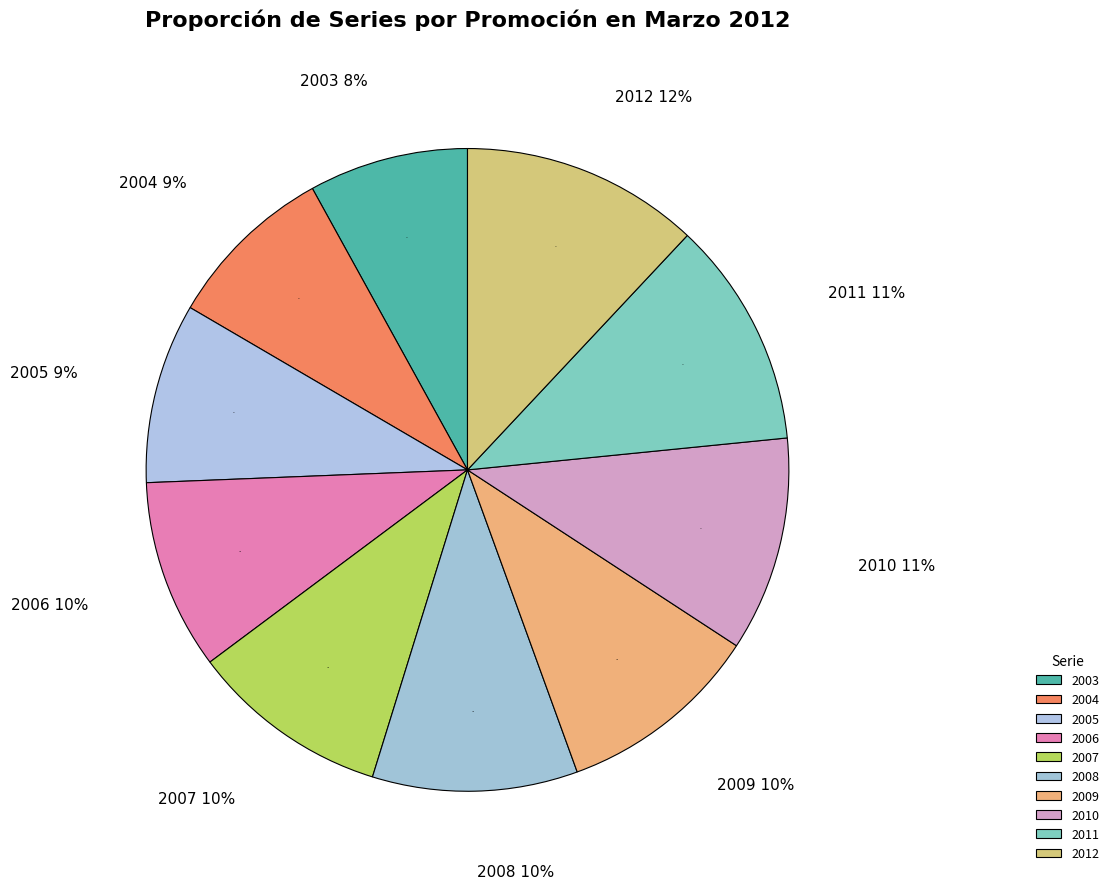

True or false: 2009 accounts for 1% of the total.

False